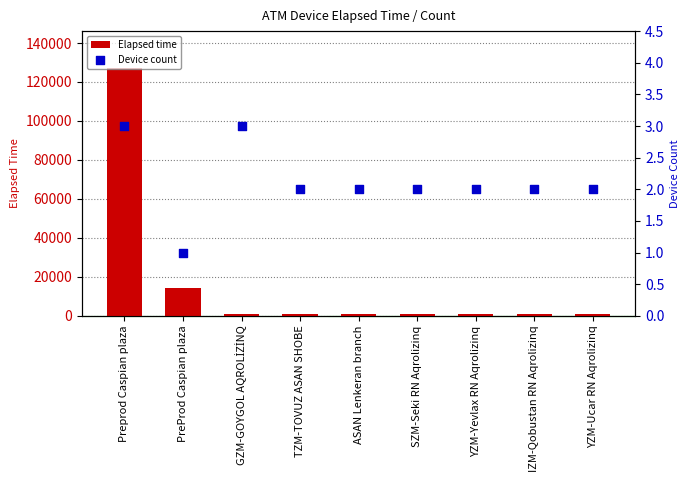

What are all the series names shown in the legend?

Elapsed time, Device count